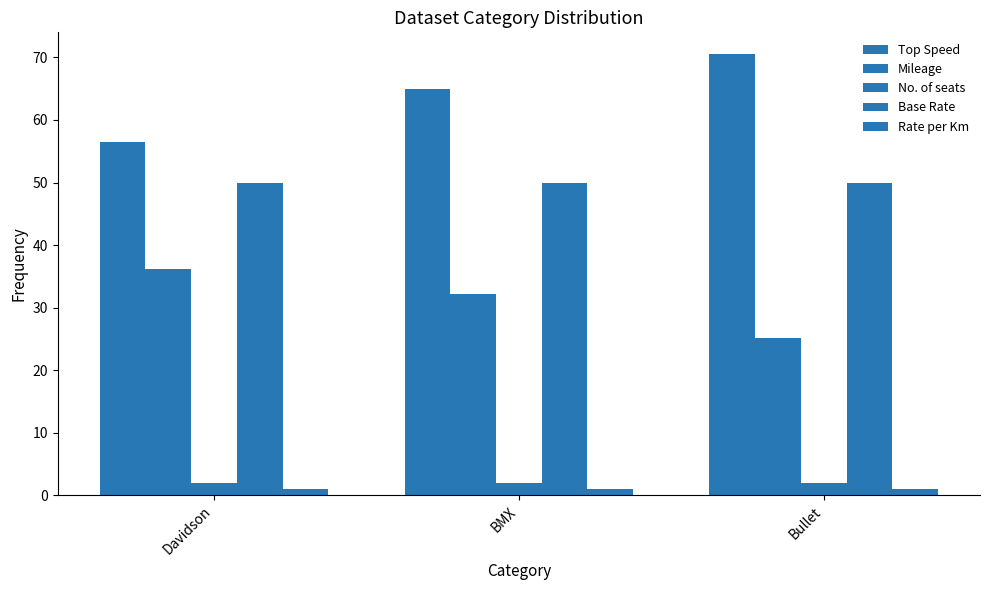

Does the chart contain any negative values?

No